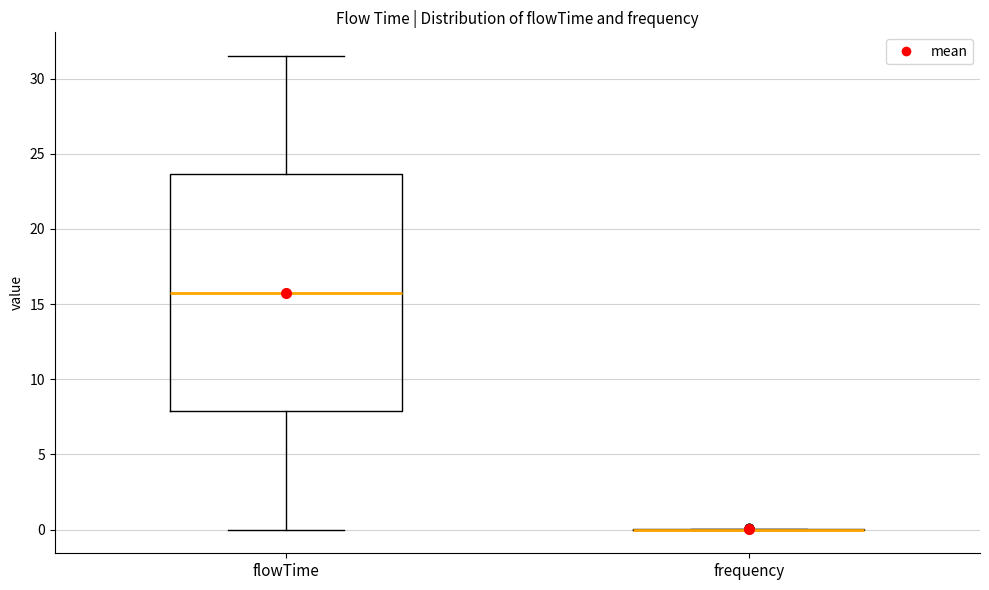

Reading left to right, read every box against the y-axis: the position of its median line, the range the box covers, and the ends of its whiskers. The values are not printed on the chart, so give them approximately, as read against the axis.

flowTime: median 16.0, box 8.0 to 23.5, whiskers 0.0 to 31.5
frequency: box collapsed to a line at 0.0, whiskers 0.0 to 0.0